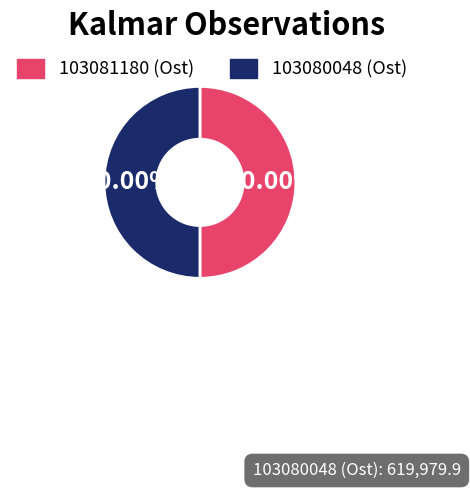

How many segments does this pie chart have?

2